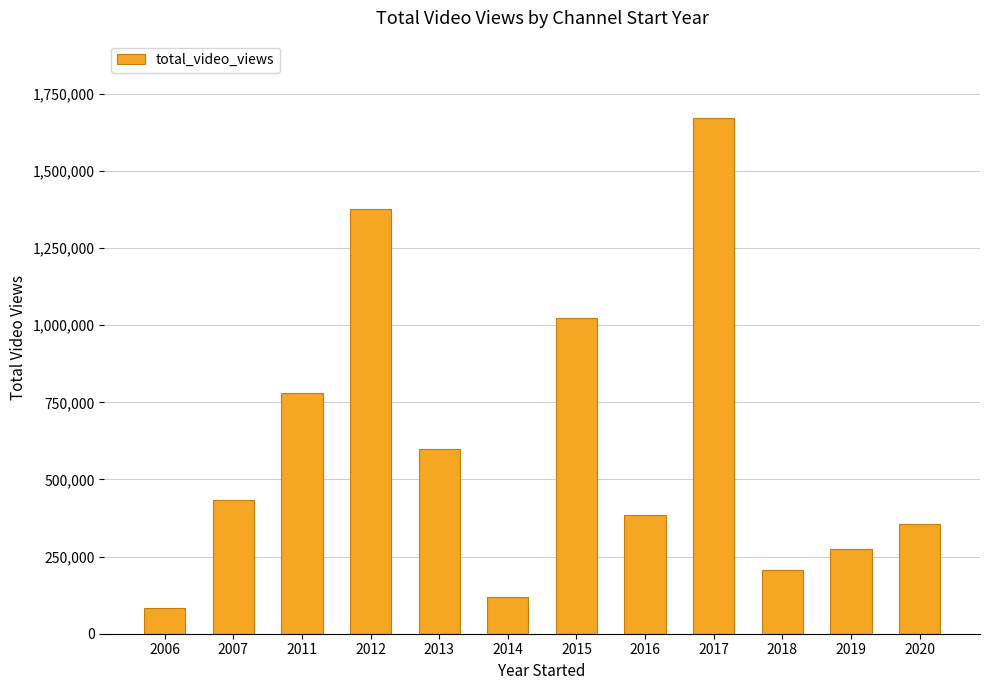

List the labels in order of value, smallest first.

2006, 2014, 2018, 2019, 2020, 2016, 2007, 2013, 2011, 2015, 2012, 2017